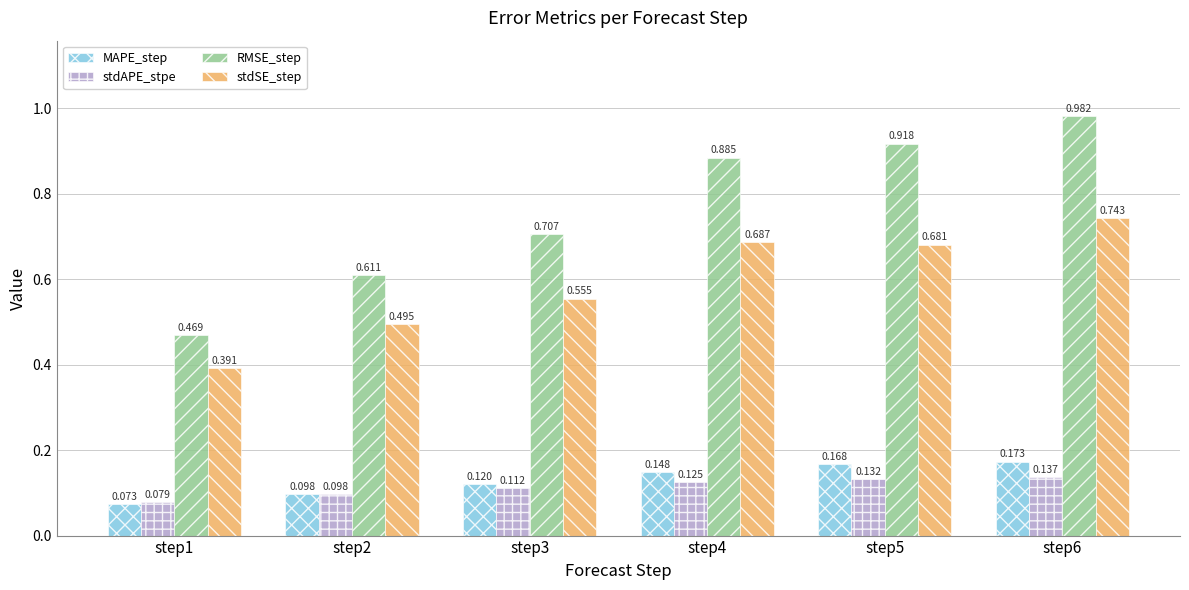

List the series in order of their peak value, lowest first.

stdAPE_stpe, MAPE_step, stdSE_step, RMSE_step